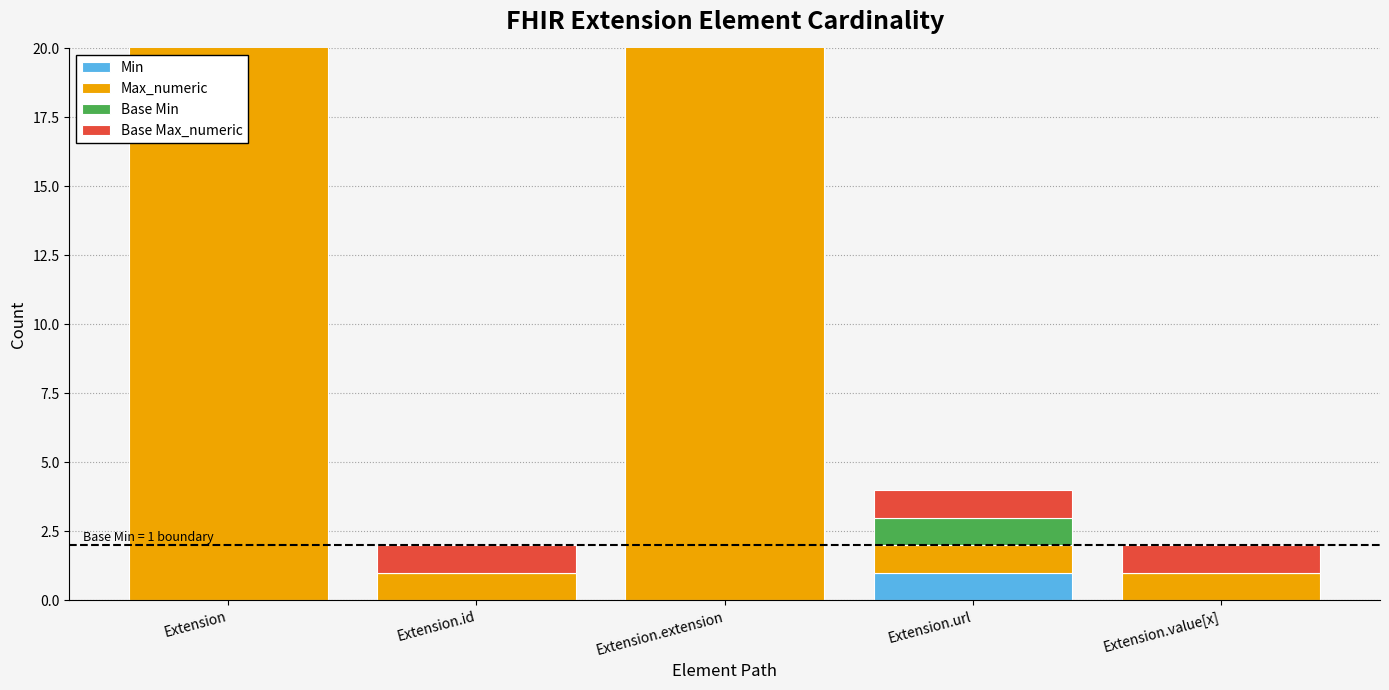

What position from the left is Extension.extension?

3